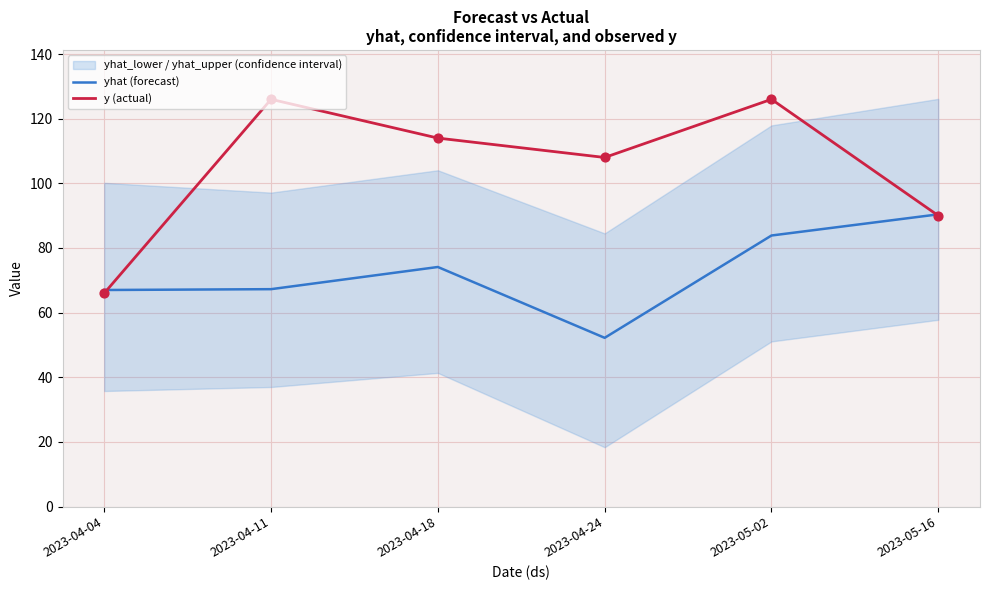

Which series contains the lowest Y value?

yhat (forecast)